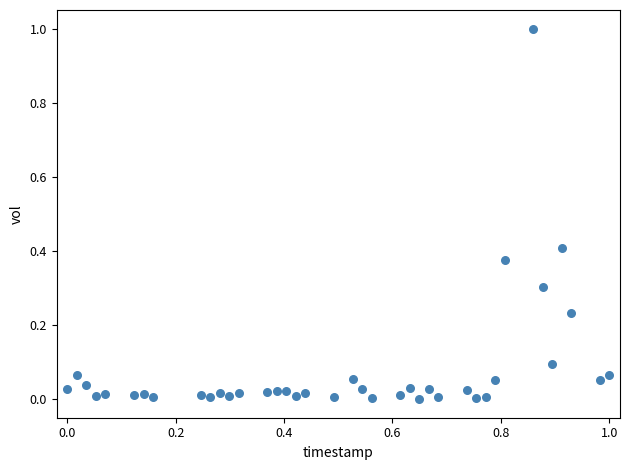

What is the range of Y values (max minus min)?

1.0